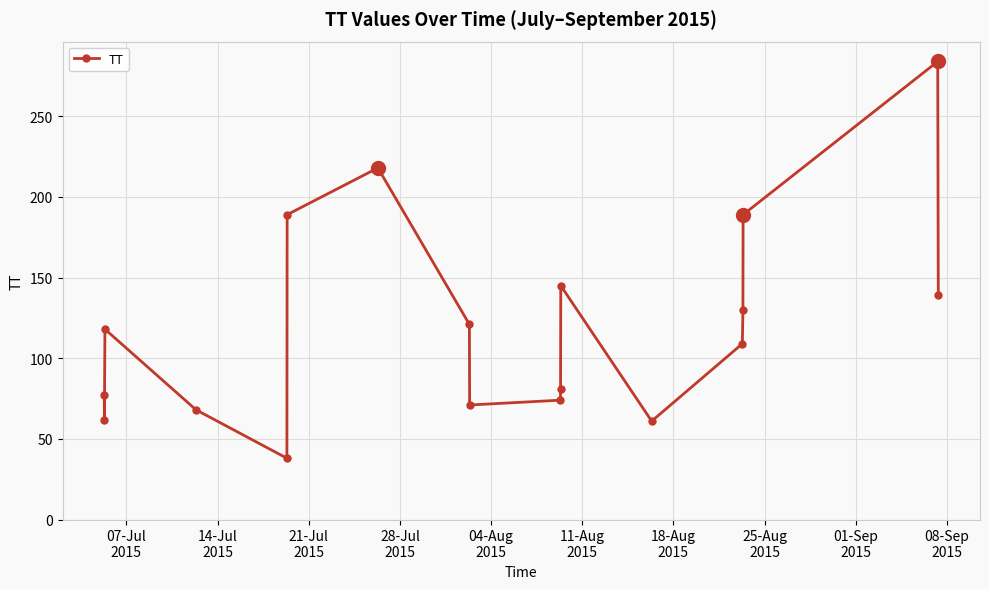

What is the smallest value displayed?

38